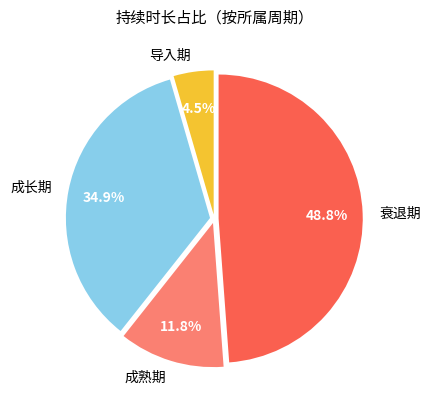

How many segments does this pie chart have?

4